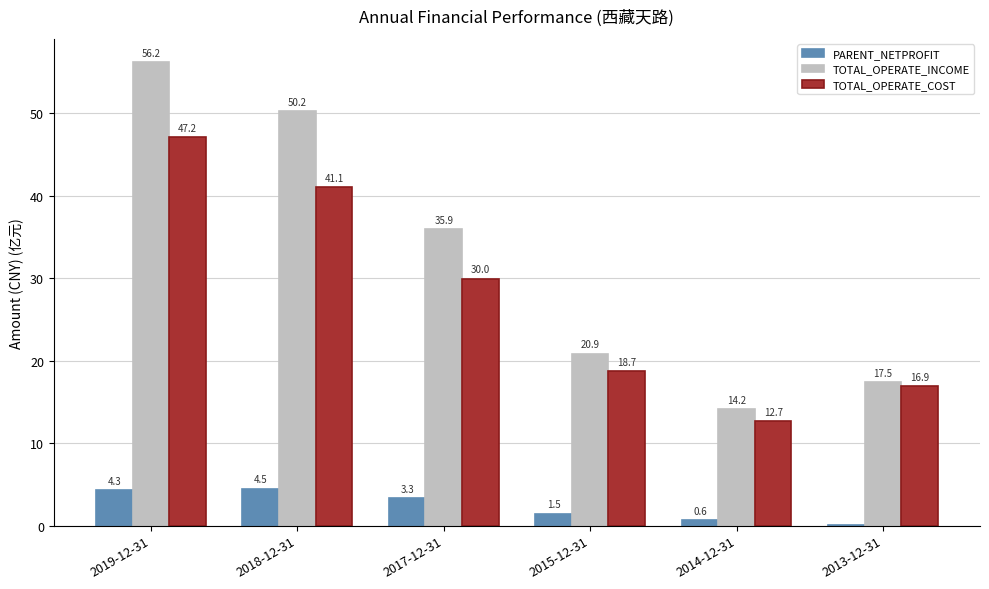

What is the approximate value of PARENT_NETPROFIT at 2014-12-31?

0.6